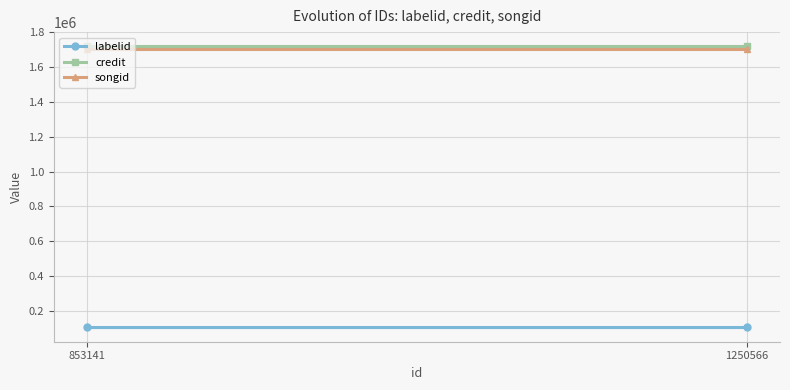

Which has a higher value, 853141 or 1250566?

853141